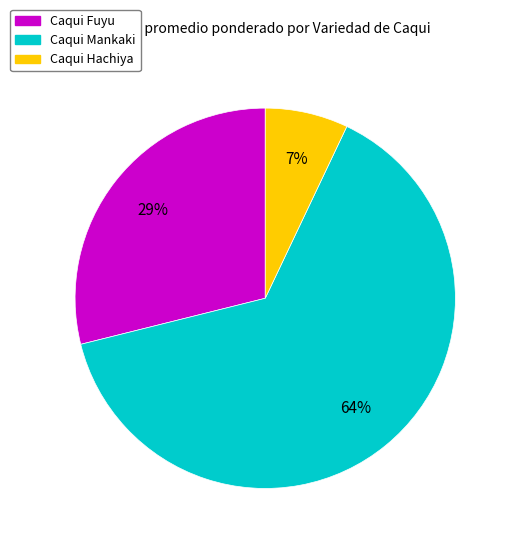

Approximately how many times larger is the value at Caqui Fuyu compared to Caqui Hachiya?

4.1